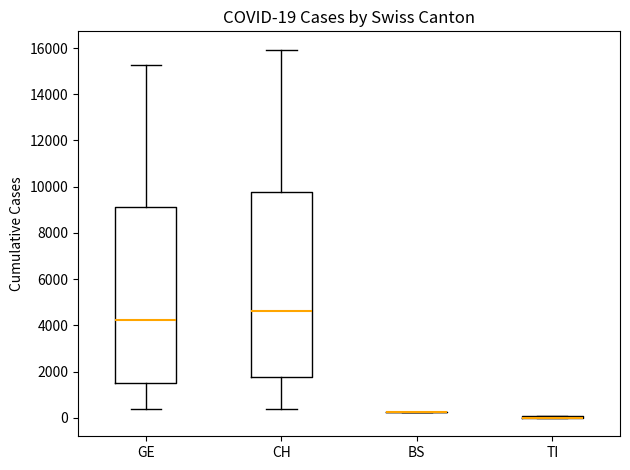

Which box is the tallest, from its lower edge to its upper edge?

CH